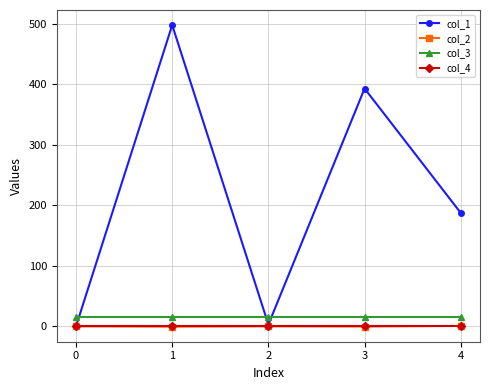

True or false: col_1 has more than 1 interior local peaks.

True